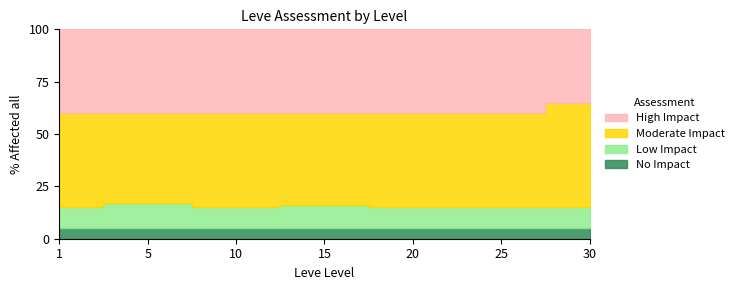

What is the value of the Low Impact point at the 1st from the left?

10